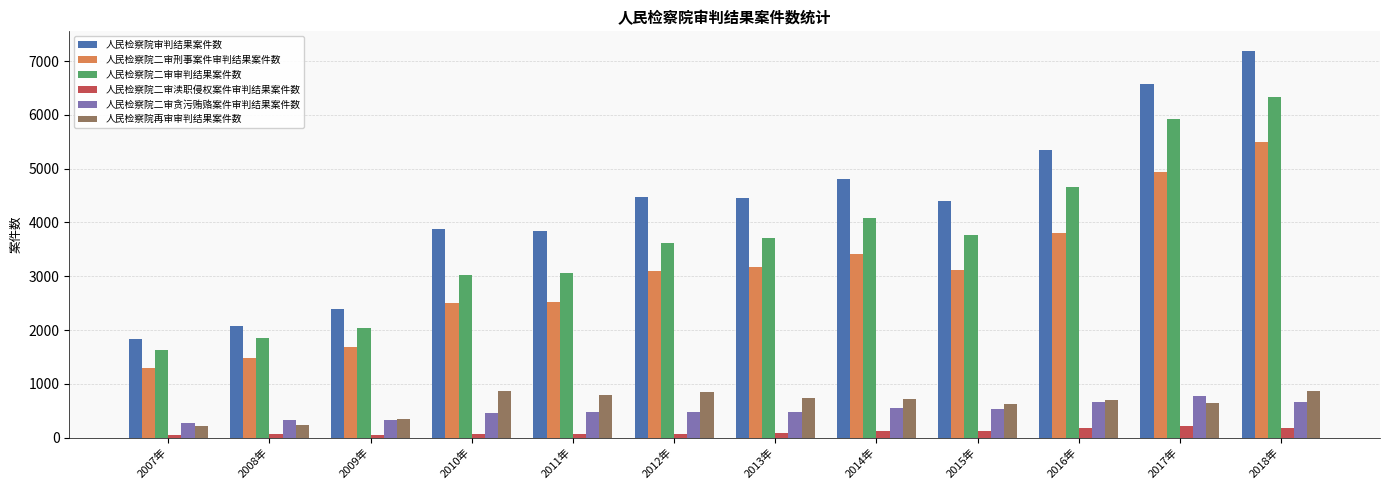

Is it true that 人民检察院二审刑事案件审判结果案件数 equals 1892 at 2018年?

False